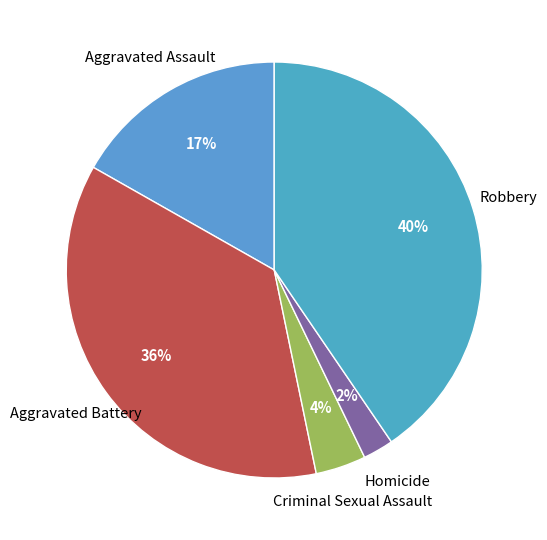

To the nearest percent, what is the difference between the largest and smallest slice percentages?

38%